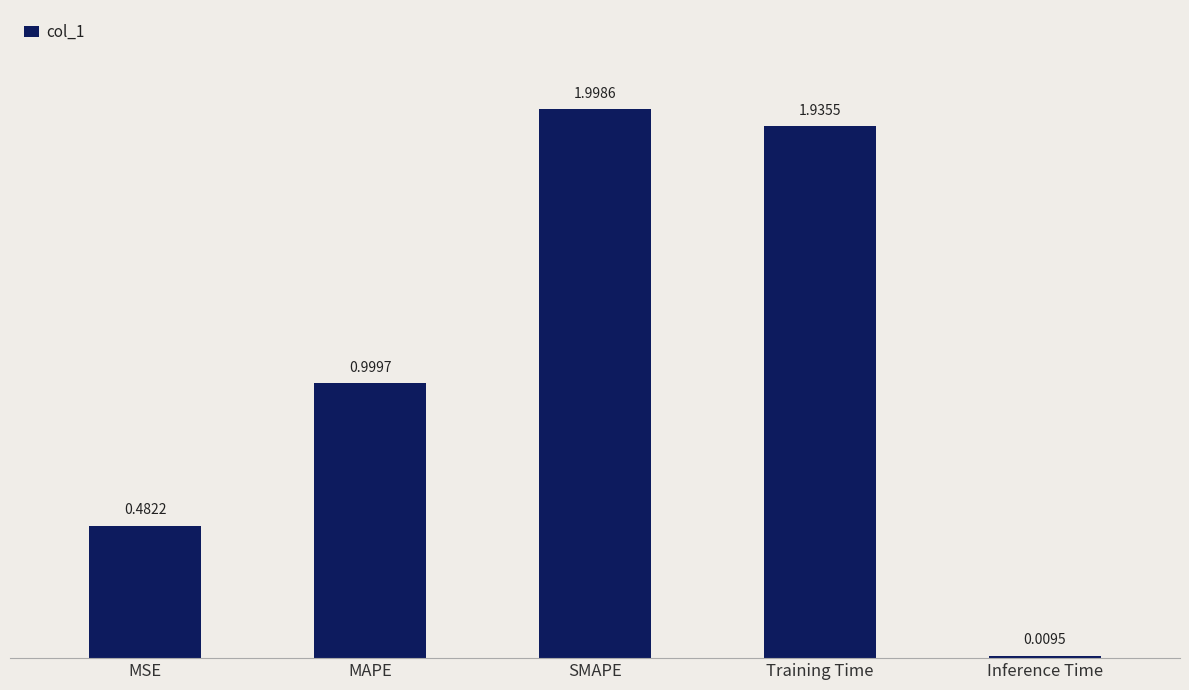

Which label corresponds to the smallest value in the chart?

Inference Time